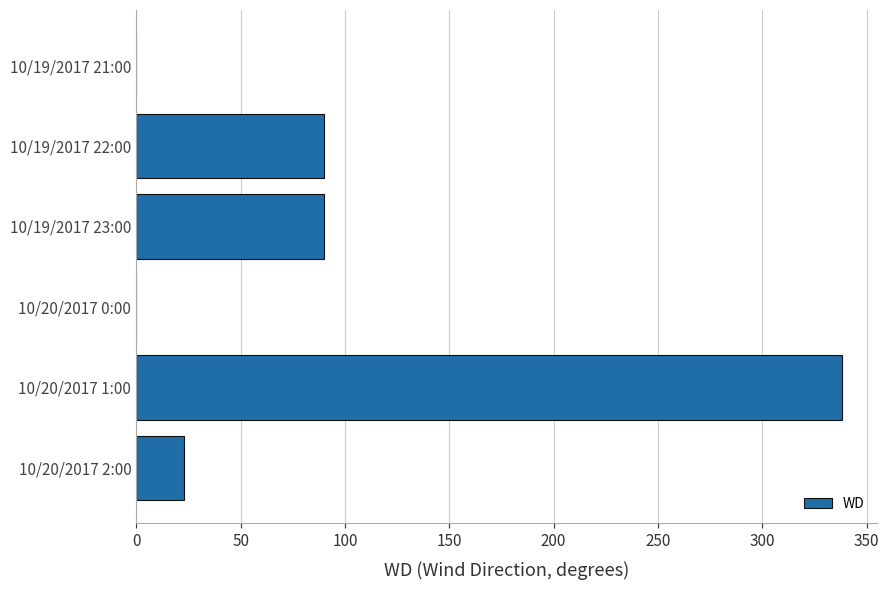

The chart shows a value of 0 at 10/20/2017 0:00. True or false?

True